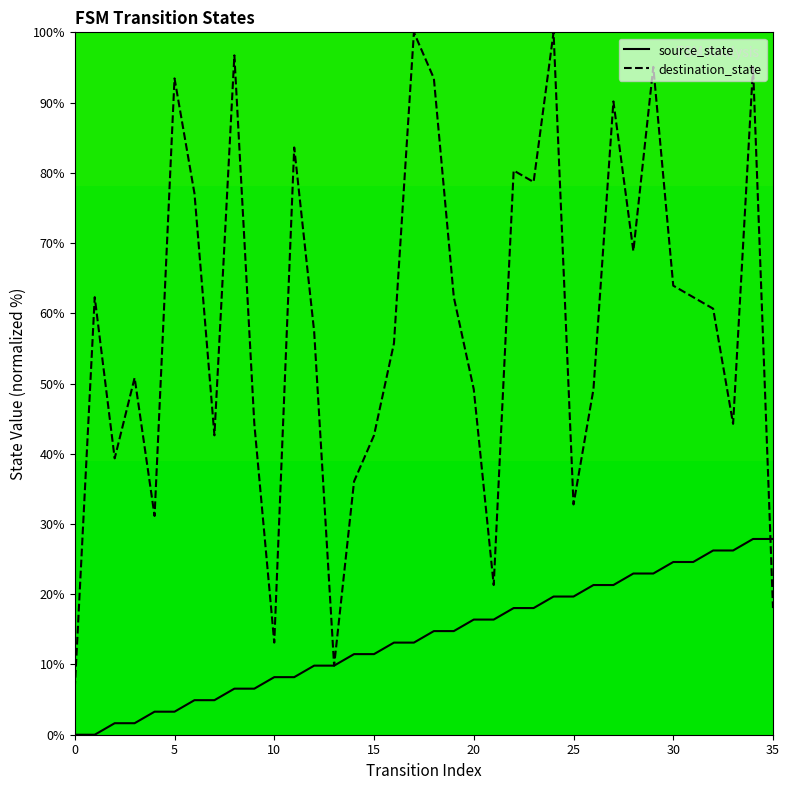

List the series in order of their peak value, highest first.

destination_state, source_state